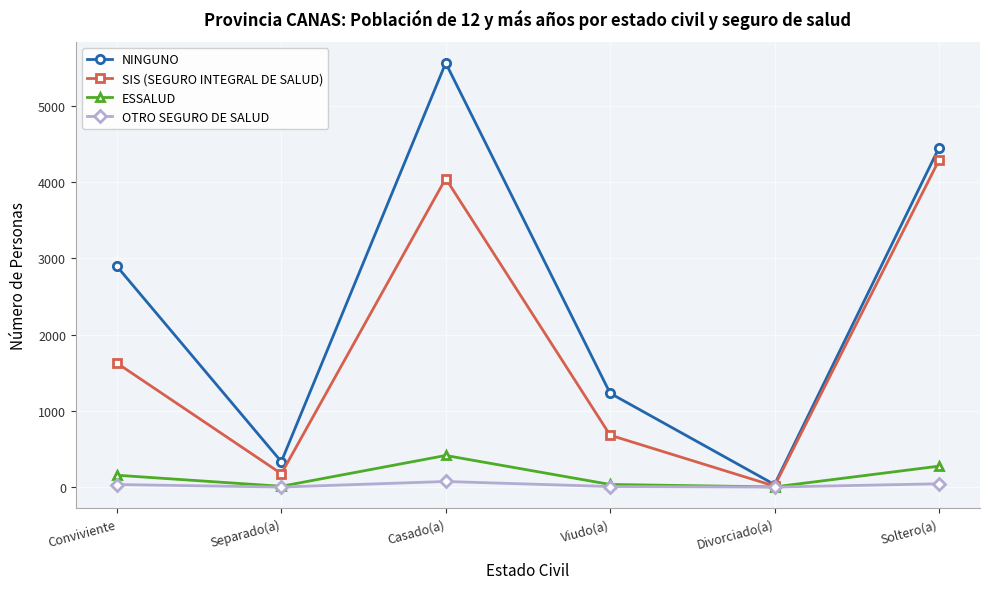

What is the highest value of the OTRO SEGURO DE SALUD series?

74